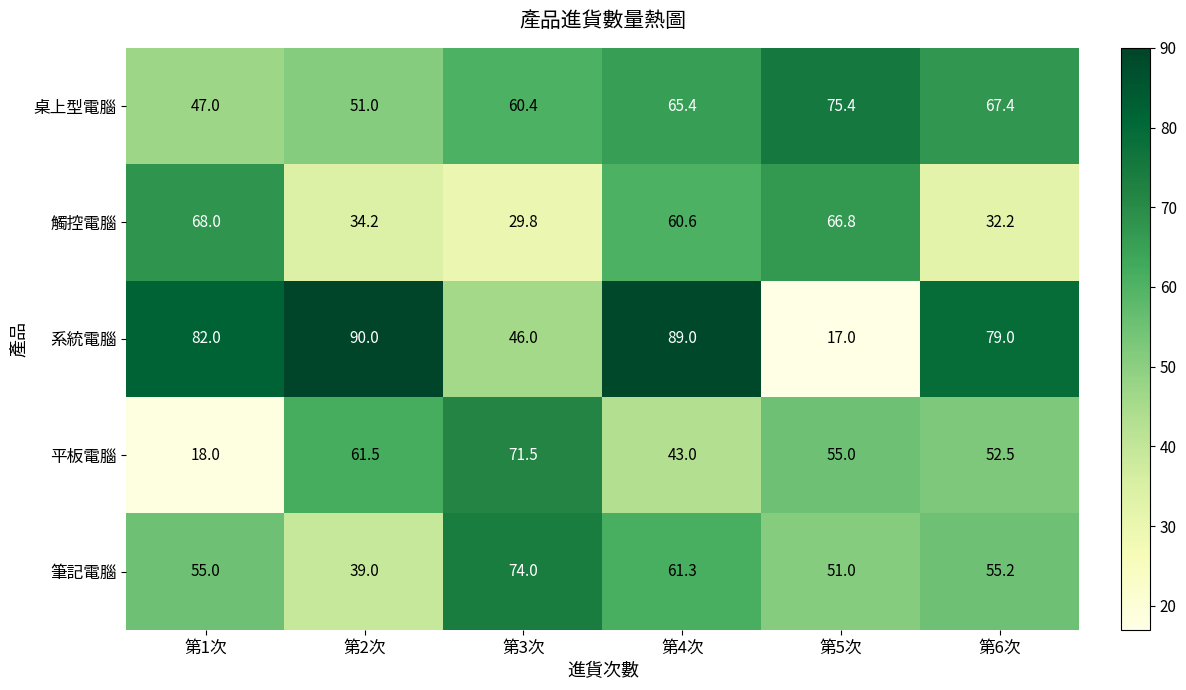

What is the average value of the 觸控電腦 series?

48.6